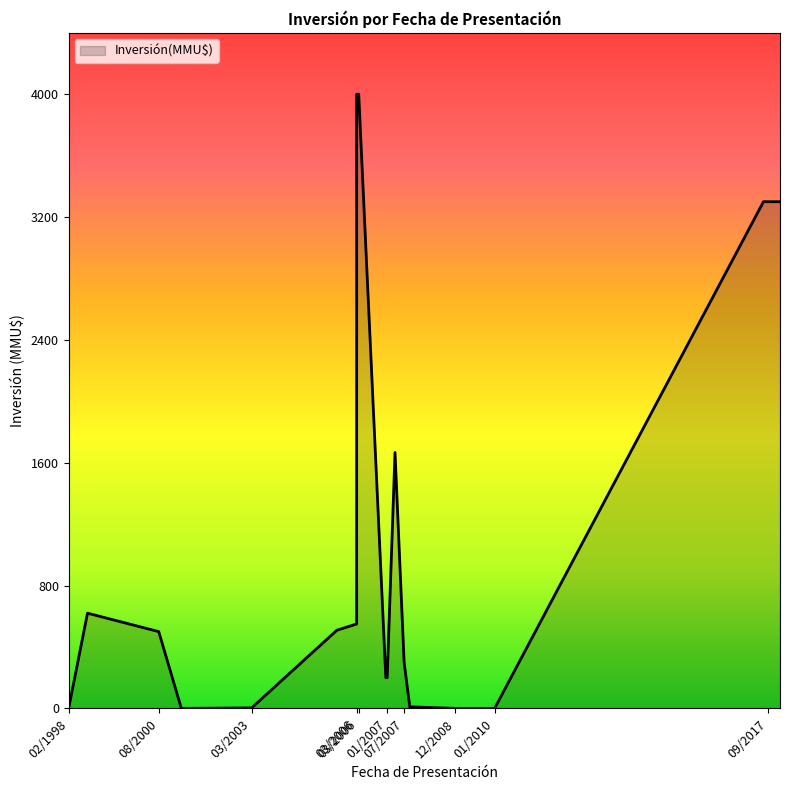

How many interior local peaks (higher than both neighbors) does the data have?

4